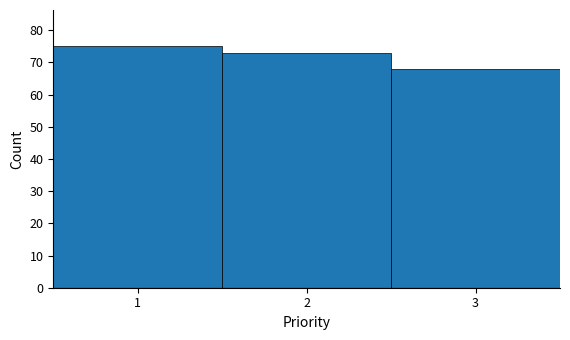

Reading left to right, list every bar in this chart as the range it spans on the x-axis followed by its height. The values are not printed on the chart, so give them approximately, as read against the axis.

0.5 to 1.5: 75
1.5 to 2.5: 73
2.5 to 3.5: 68